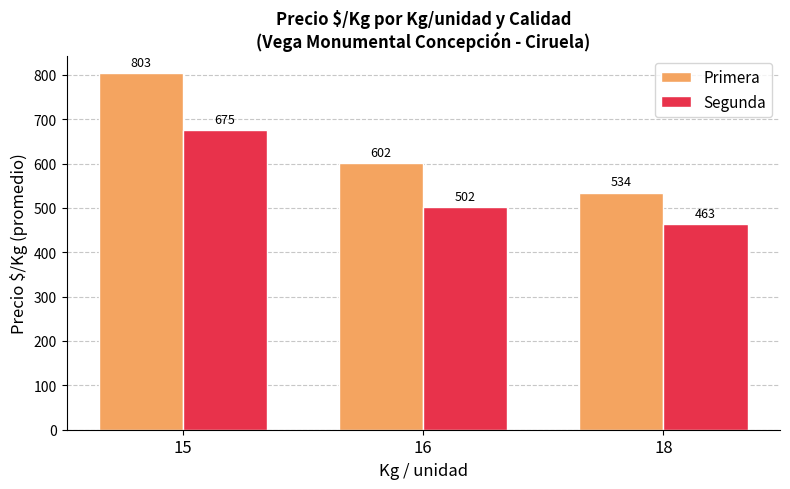

What is the value of the Primera bar at the 3rd from the left?

534.5